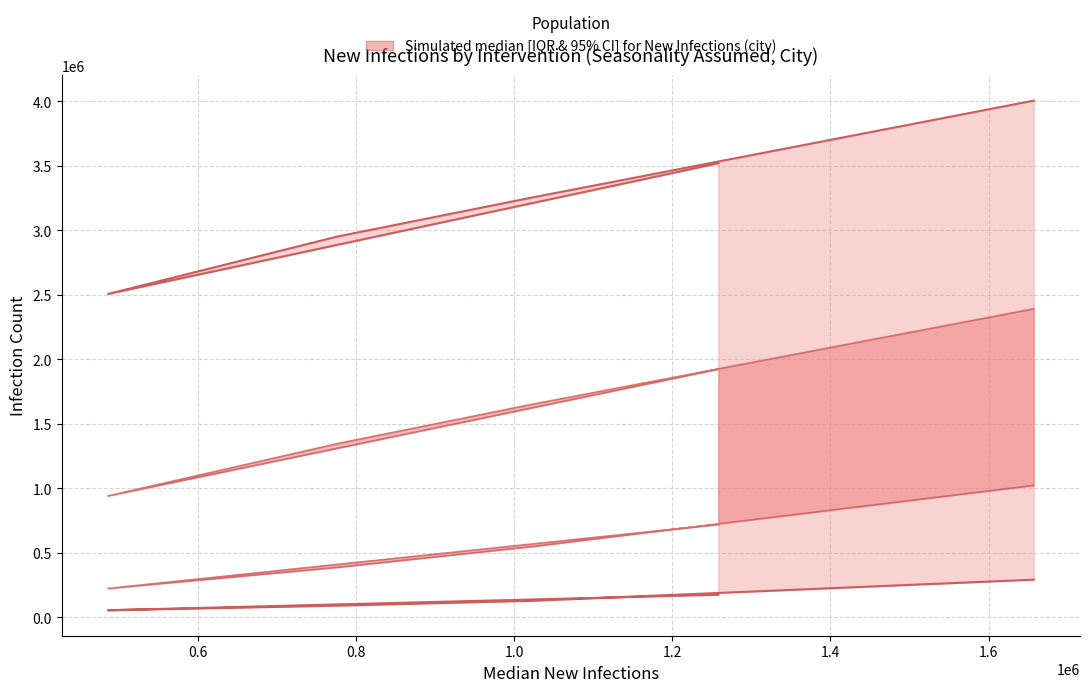

List the series in order of their peak value, lowest first.

CI95.lwr, IQR.lwr, IQR.upr, CI95.upr